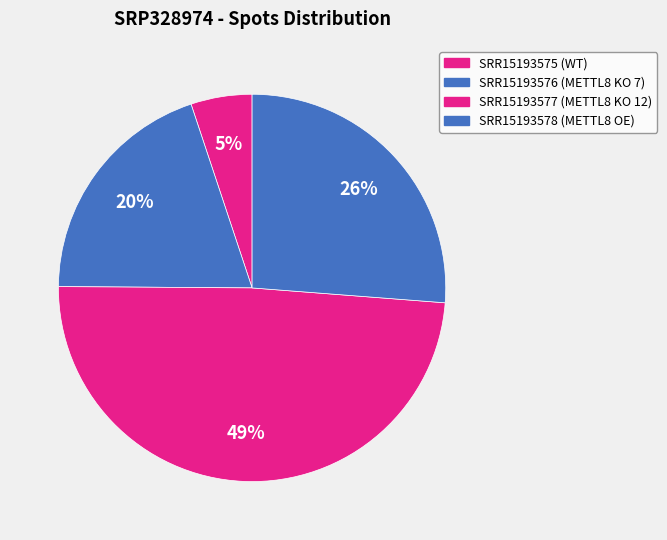

How many segments does this pie chart have?

4